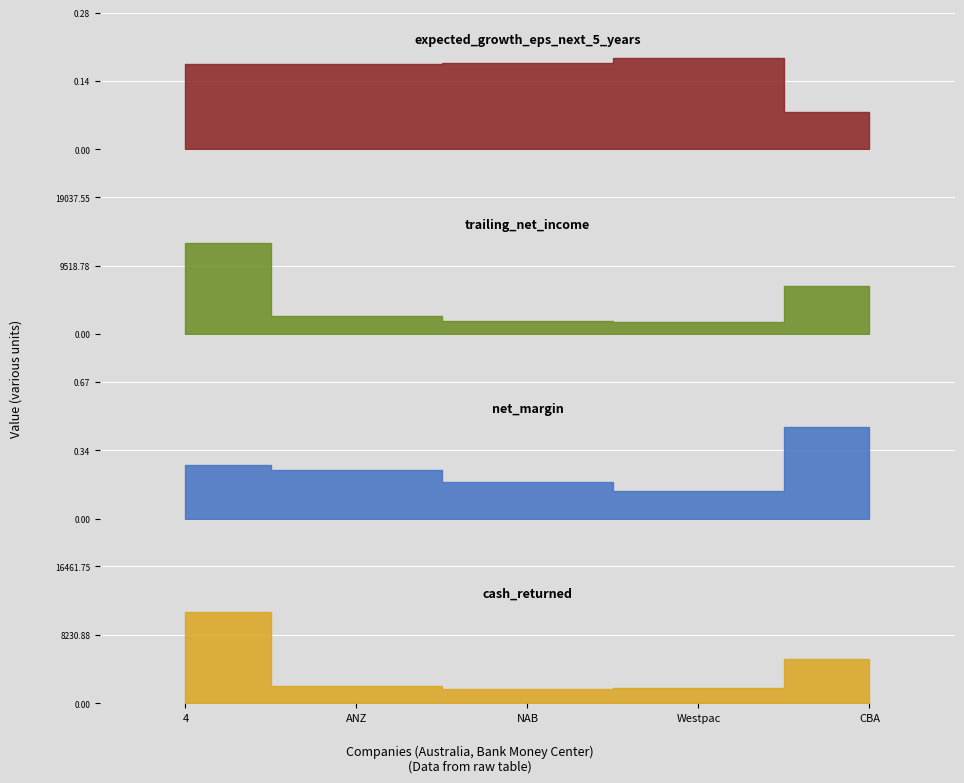

Which series changed the most between 4 and Westpac?

trailing_net_income